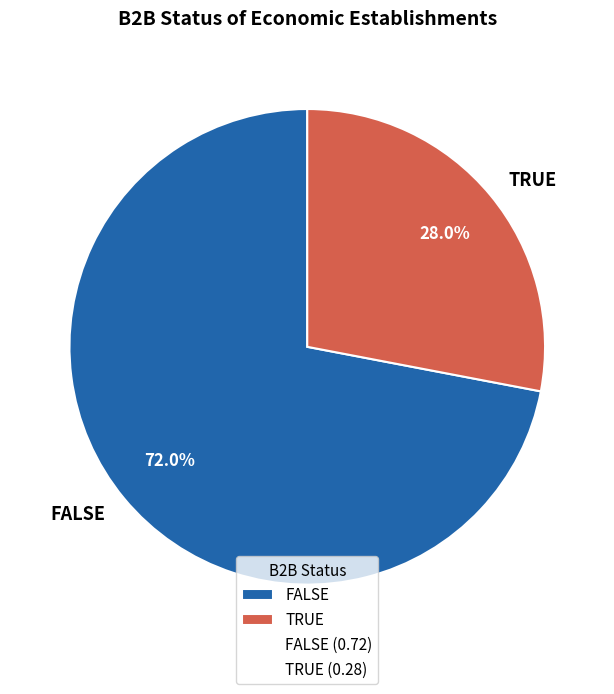

The TRUE slice represents 28% of the pie. True or false?

True